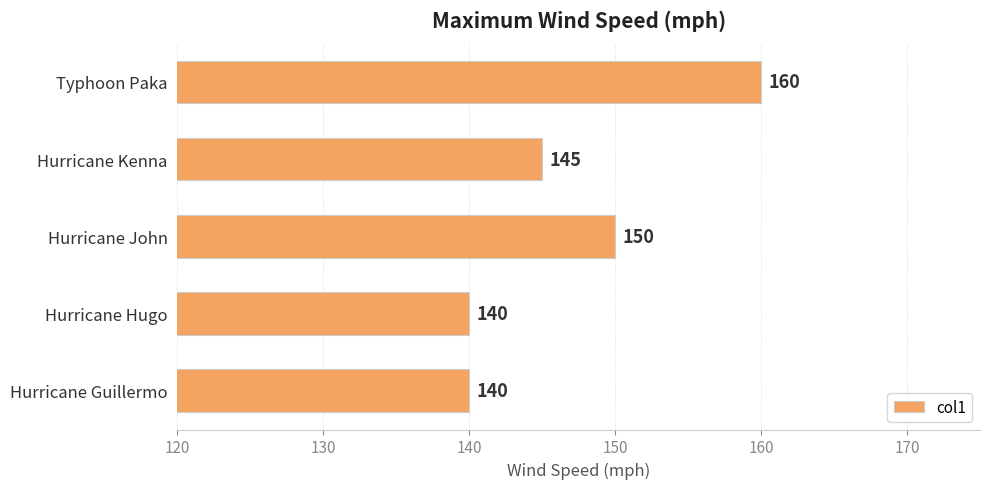

What is the minimum value shown in the chart?

140